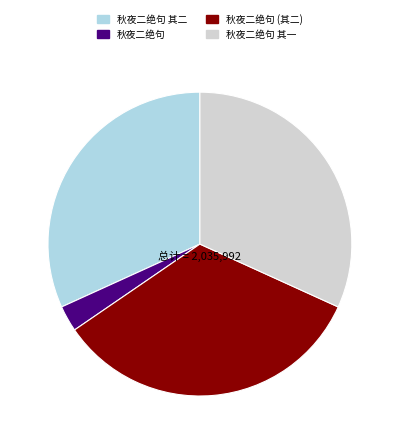

Which slice is the smallest?

秋夜二绝句